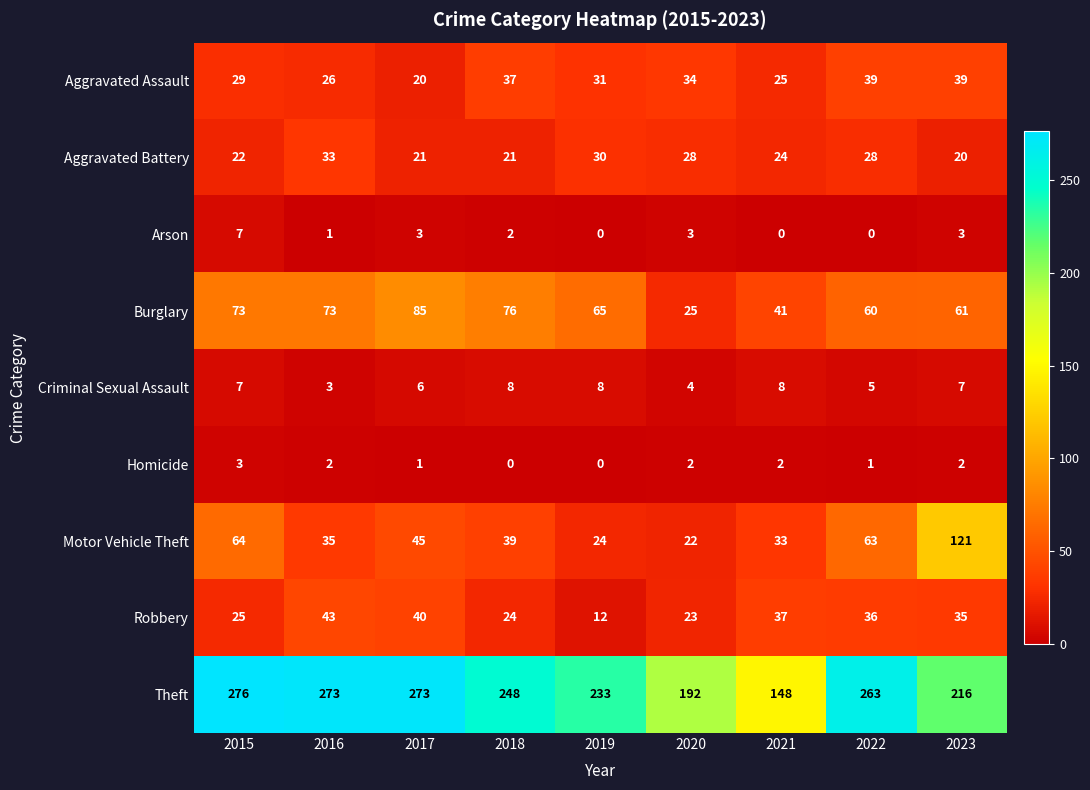

Which category has the highest value across all series?

2015